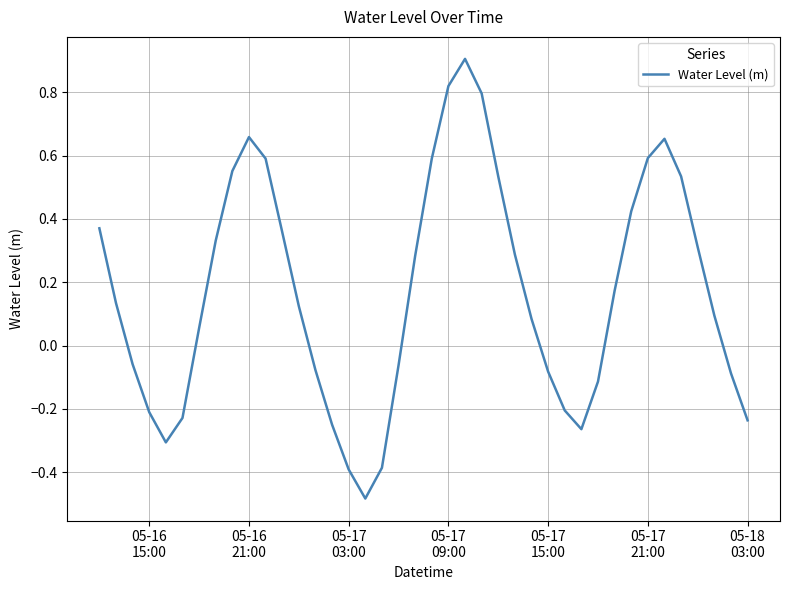

What is the difference between the maximum and minimum values?

1.4